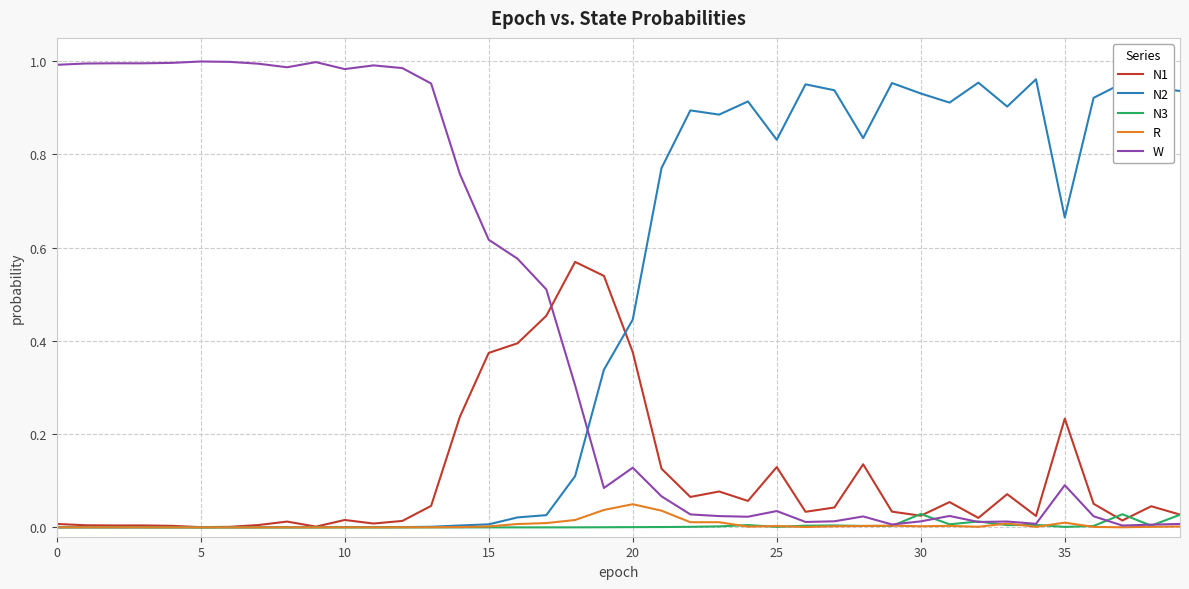

How many times do W and N2 cross each other?

1